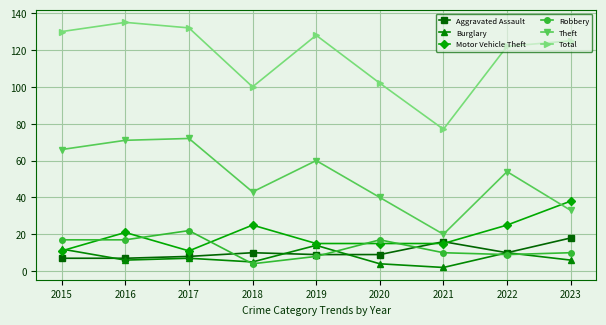

What is the value of the Burglary point at the 4th from the left?

5